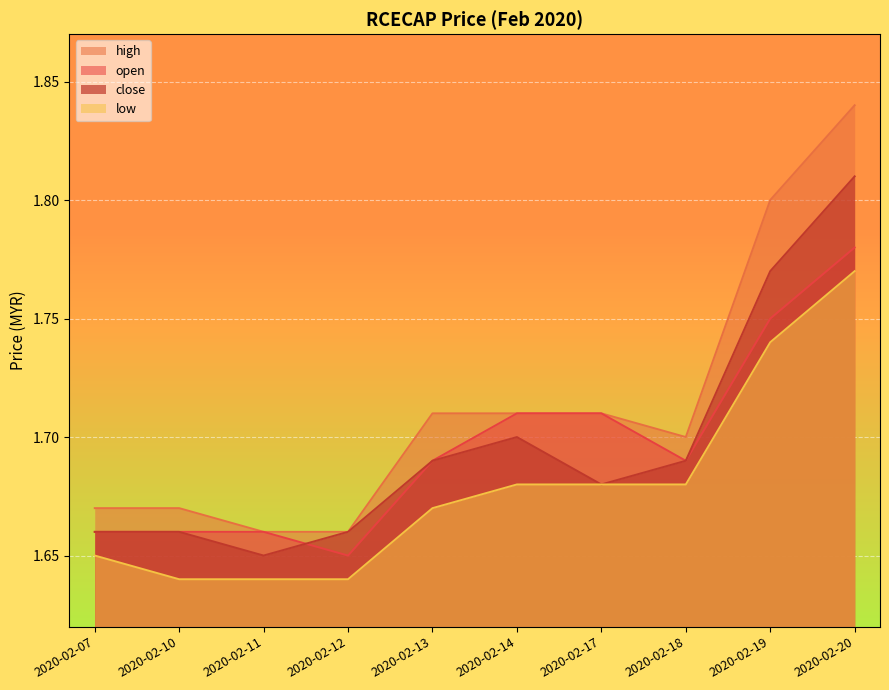

What is the minimum value shown in the chart?

1.6